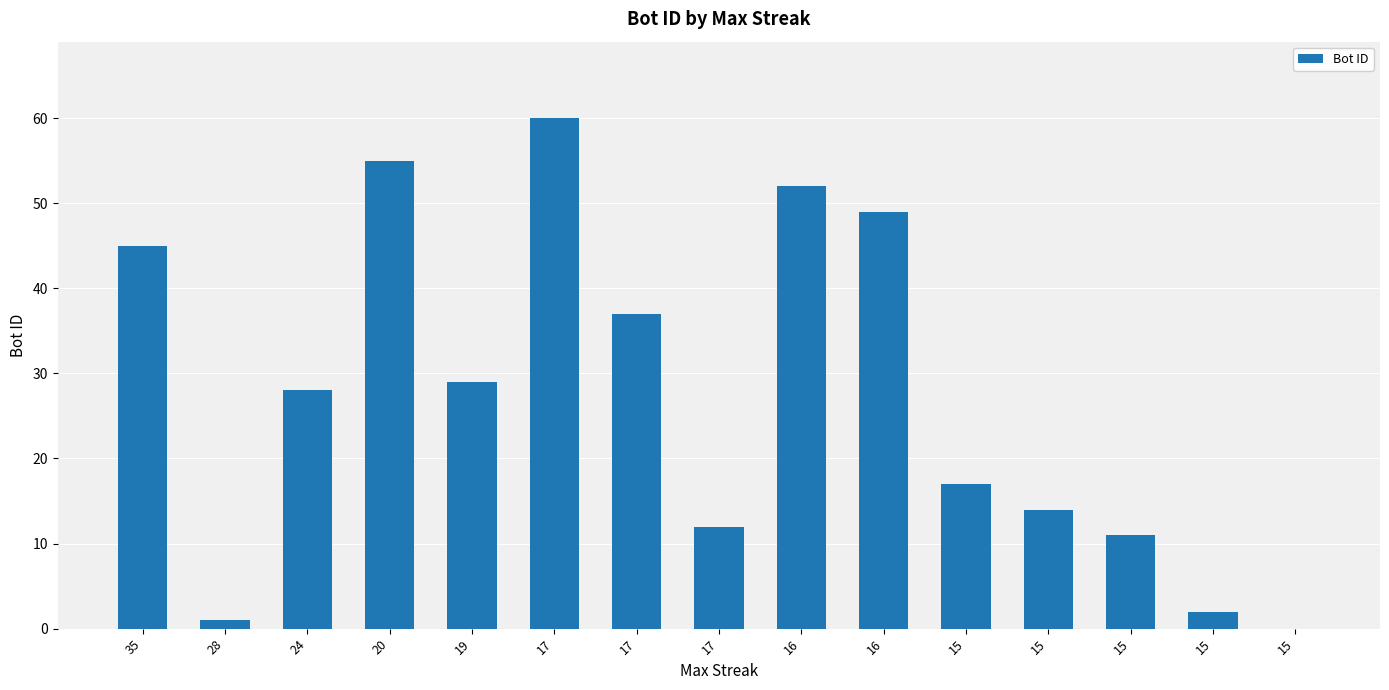

How many categories are shown in the chart?

15